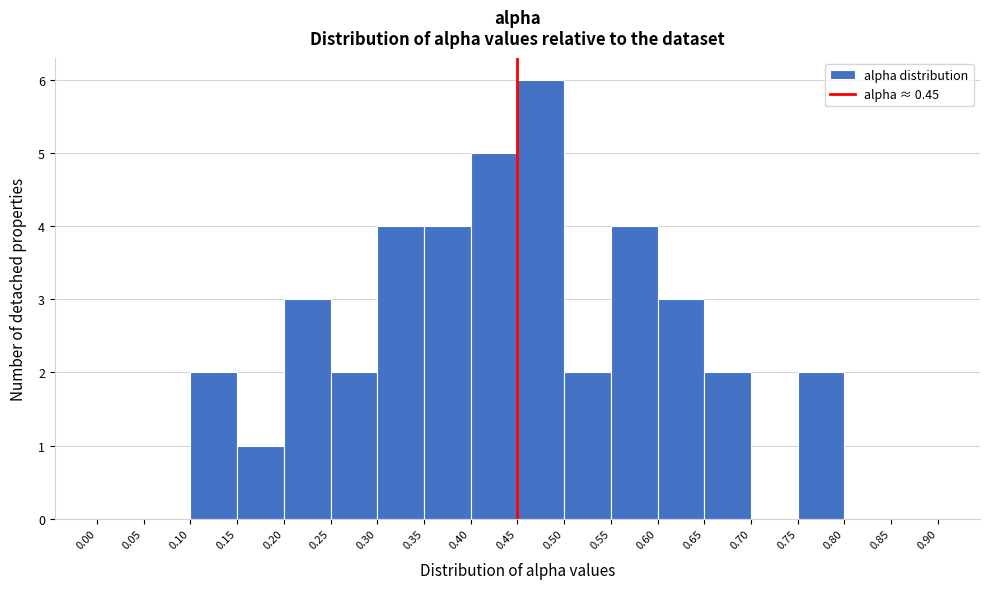

How tall is the bar that spans 0.15 to 0.20 on the x-axis? The values are not printed on the chart, so give them approximately, as read against the axis.

1